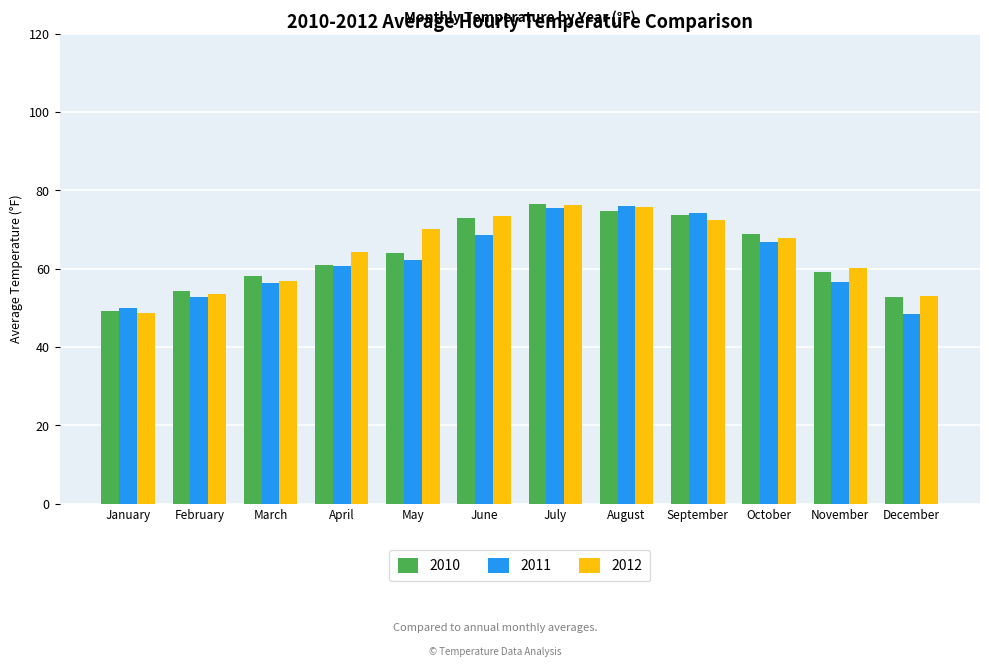

The value of 2011 at August is 76.0. True or false?

True